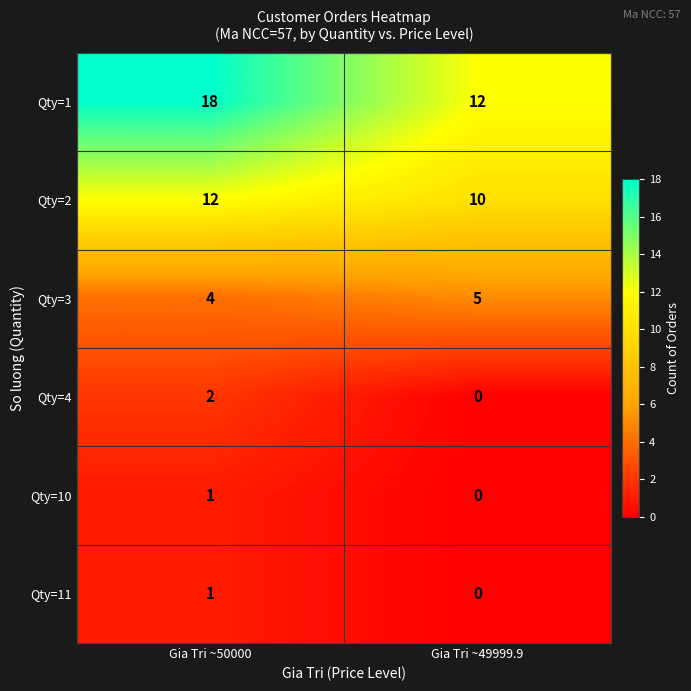

What is the average value of the Qty=2 series?

11